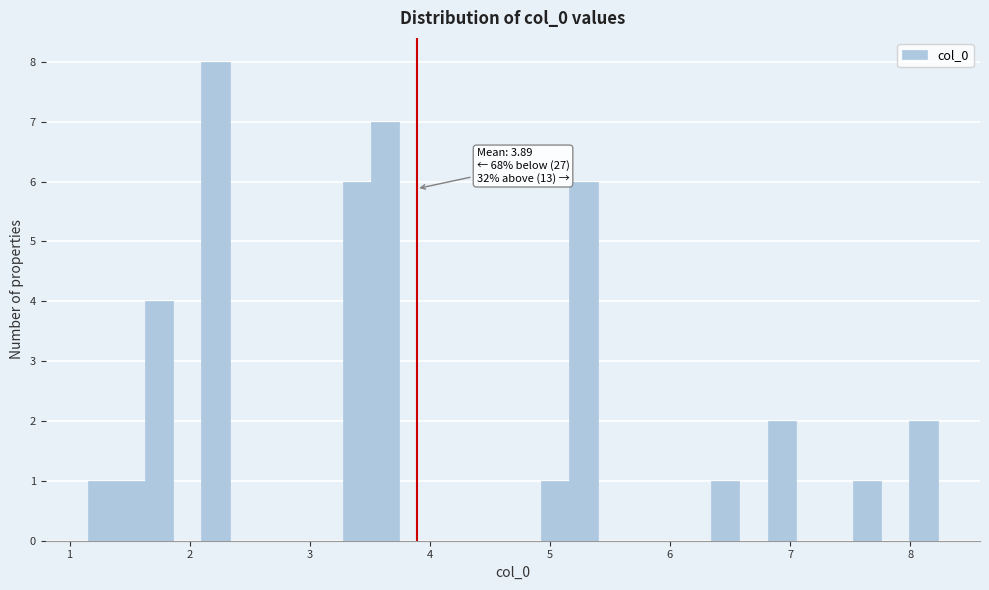

Read against the x-axis, roughly where is the centre of the tallest bar?

2.2